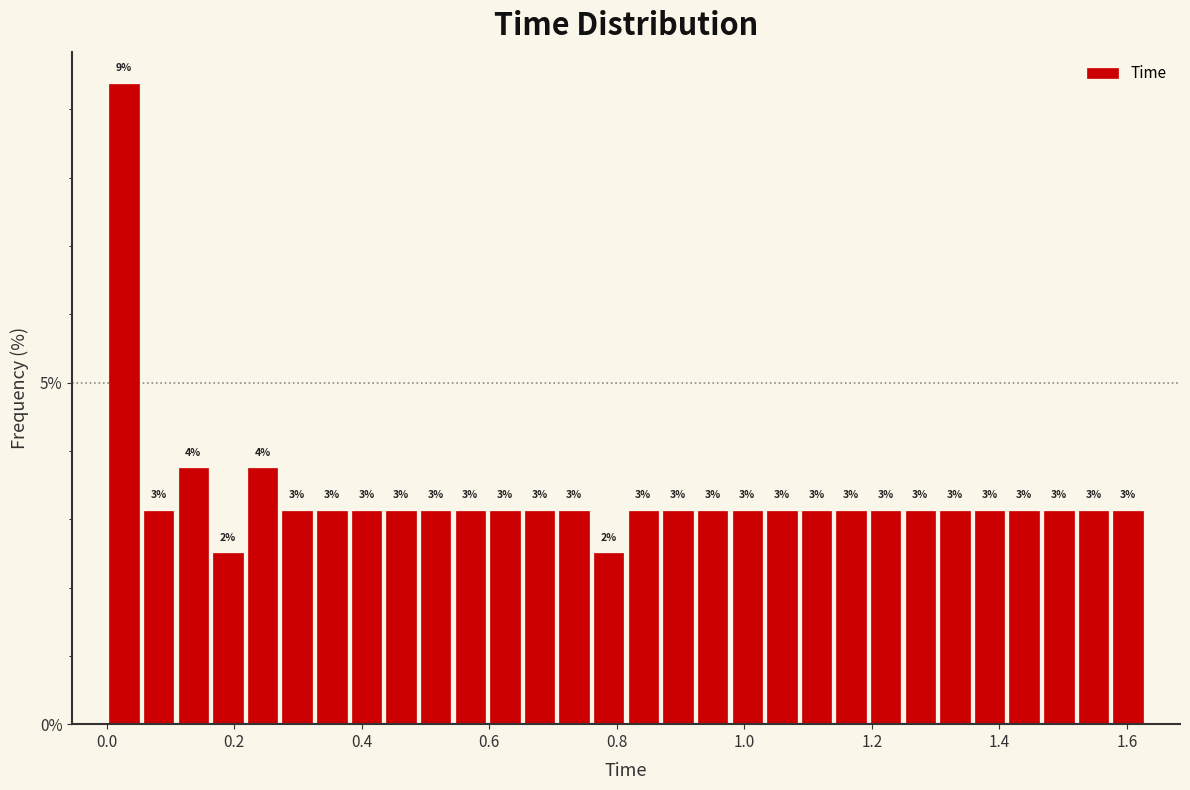

Read against the x-axis, roughly where is the centre of the tallest bar?

0.02